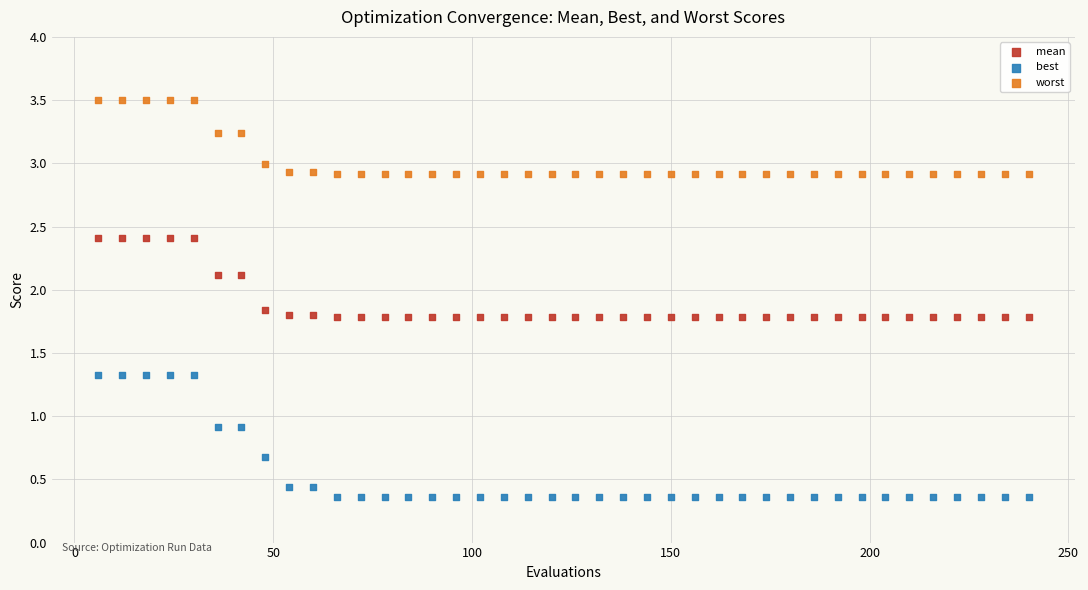

Across all data points, what is the range of X values (max minus min)?

234.0